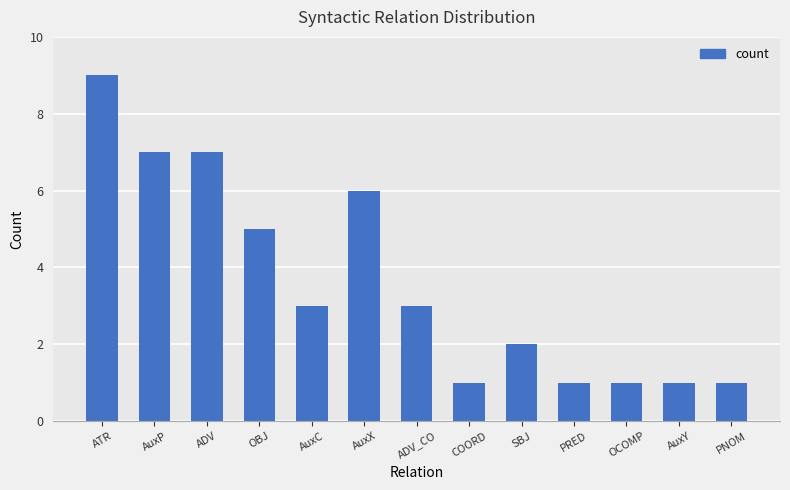

What is the smallest value displayed?

1